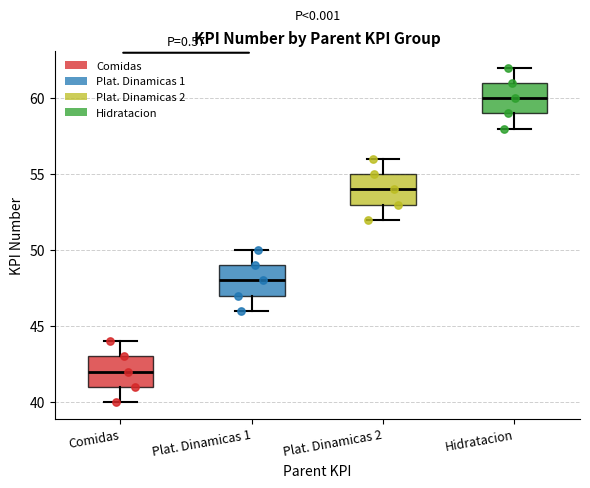

Reading left to right, transcribe this box plot: for each box, give where its median line is, the range the box spans, and where its two whiskers end, as read against the y-axis. The values are not printed on the chart, so give them approximately, as read against the axis.

Comidas: median 42, box 41 to 43, whiskers 40 to 44
Plat. Dinamicas 1: median 48, box 47 to 49, whiskers 46 to 50
Plat. Dinamicas 2: median 54, box 53 to 55, whiskers 52 to 56
Hidratacion: median 60, box 59 to 61, whiskers 58 to 62